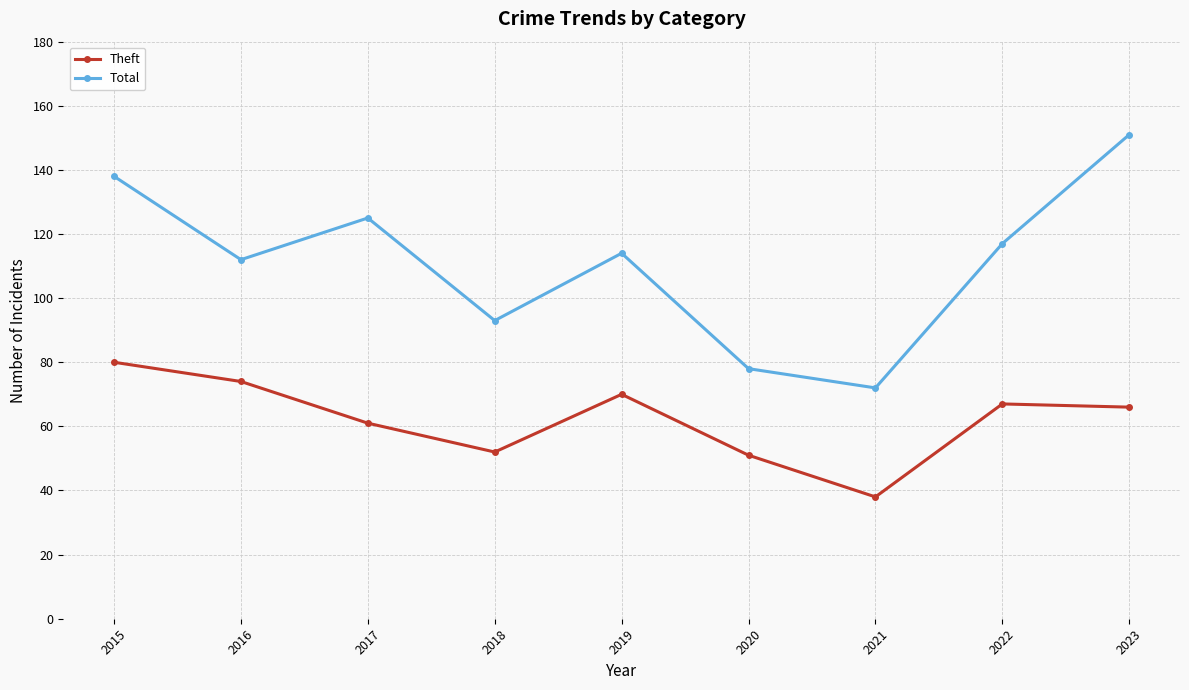

List the series in order of their peak value, highest first.

Total, Theft